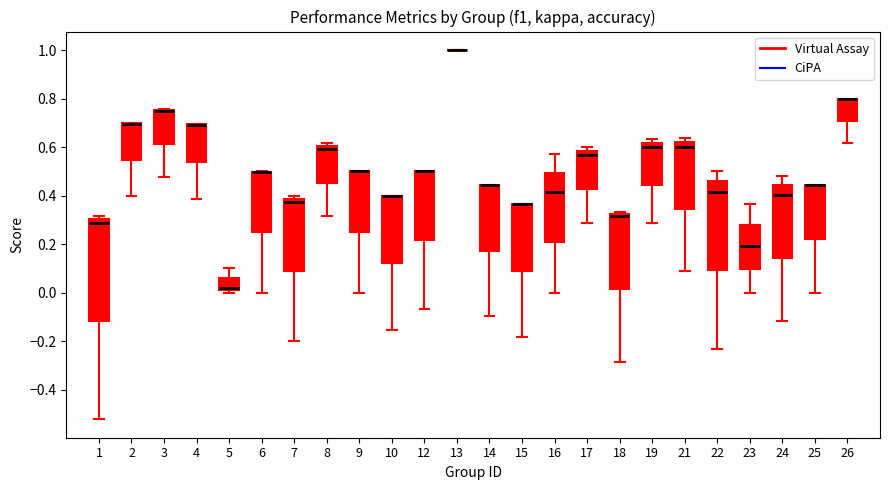

Reading left to right, read every box against the y-axis: the position of its median line, the range the box covers, and the ends of its whiskers. The values are not printed on the chart, so give them approximately, as read against the axis.

1: median 0.28, box -0.12 to 0.30, whiskers -0.52 to 0.32
2: median 0.70 (drawn on the box's upper edge), box 0.54 to 0.70, whiskers 0.40 to 0.70
3: median 0.76 (drawn on the box's upper edge), box 0.62 to 0.76, whiskers 0.48 to 0.76
4: median 0.70 (drawn on the box's upper edge), box 0.54 to 0.70, whiskers 0.38 to 0.70
5: median 0.02, box 0.00 to 0.06, whiskers 0.00 (just below the box's lower edge) to 0.10
6: median 0.50 (drawn on the box's upper edge), box 0.24 to 0.50, whiskers 0.00 to 0.50
7: median 0.38 (just below the box's upper edge), box 0.08 to 0.38, whiskers -0.20 to 0.40
8: median 0.60 (just below the box's upper edge), box 0.46 to 0.60, whiskers 0.32 to 0.62
9: median 0.50 (drawn on the box's upper edge), box 0.26 to 0.50, whiskers 0.00 to 0.50
10: median 0.40 (drawn on the box's upper edge), box 0.12 to 0.40, whiskers -0.16 to 0.40
12: median 0.50 (drawn on the box's upper edge), box 0.22 to 0.50, whiskers -0.06 to 0.50
13: box collapsed to a line at 1.00, whiskers 1.00 to 1.00
14: median 0.44 (drawn on the box's upper edge), box 0.18 to 0.44, whiskers -0.10 to 0.44
15: median 0.36 (drawn on the box's upper edge), box 0.08 to 0.36, whiskers -0.18 to 0.36
16: median 0.42, box 0.20 to 0.50, whiskers 0.00 to 0.58
17: median 0.56, box 0.42 to 0.58, whiskers 0.28 to 0.60
18: median 0.32 (just below the box's upper edge), box 0.02 to 0.32, whiskers -0.28 to 0.34
19: median 0.60, box 0.44 to 0.62, whiskers 0.28 to 0.64
21: median 0.60, box 0.34 to 0.62, whiskers 0.10 to 0.64
22: median 0.42, box 0.10 to 0.46, whiskers -0.24 to 0.50
23: median 0.20, box 0.10 to 0.28, whiskers 0.00 to 0.36
24: median 0.40, box 0.14 to 0.44, whiskers -0.12 to 0.48
25: median 0.44 (drawn on the box's upper edge), box 0.22 to 0.44, whiskers 0.00 to 0.44
26: median 0.80 (drawn on the box's upper edge), box 0.70 to 0.80, whiskers 0.62 to 0.80